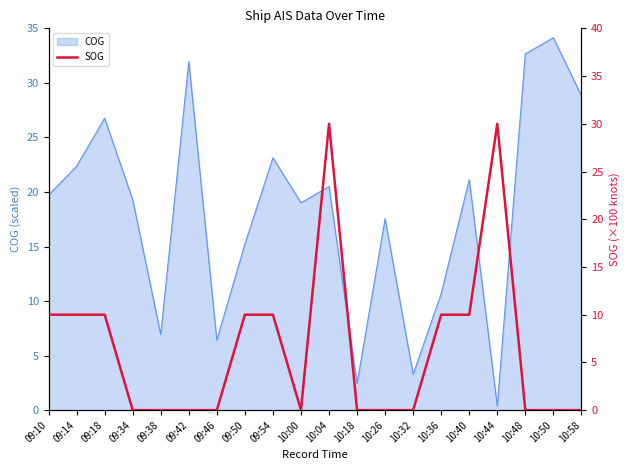

Count the number of categories in the chart.

20